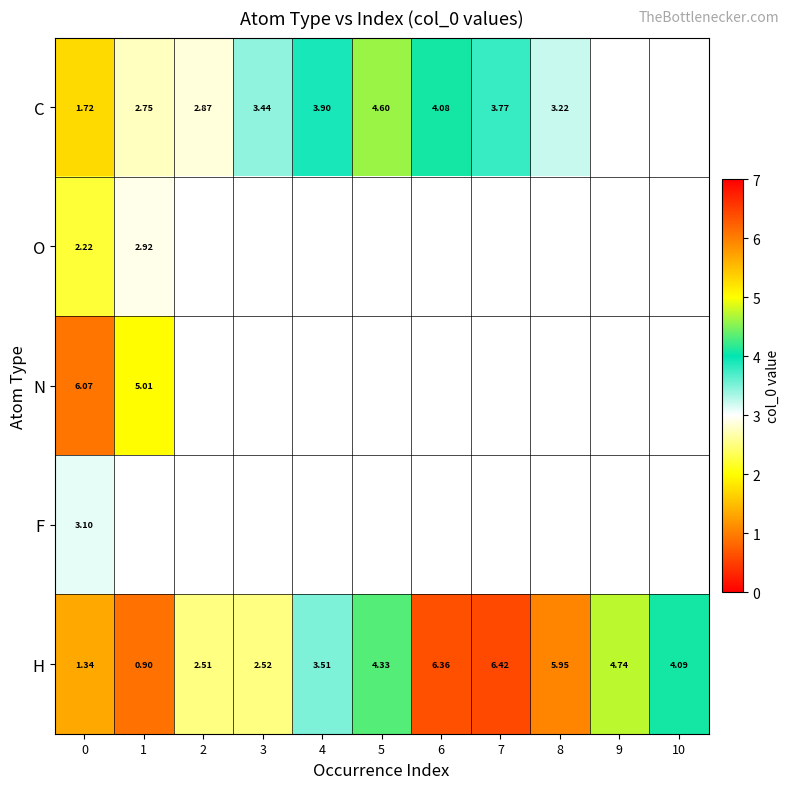

What is the difference between the maximum and minimum values in the O series?

0.7